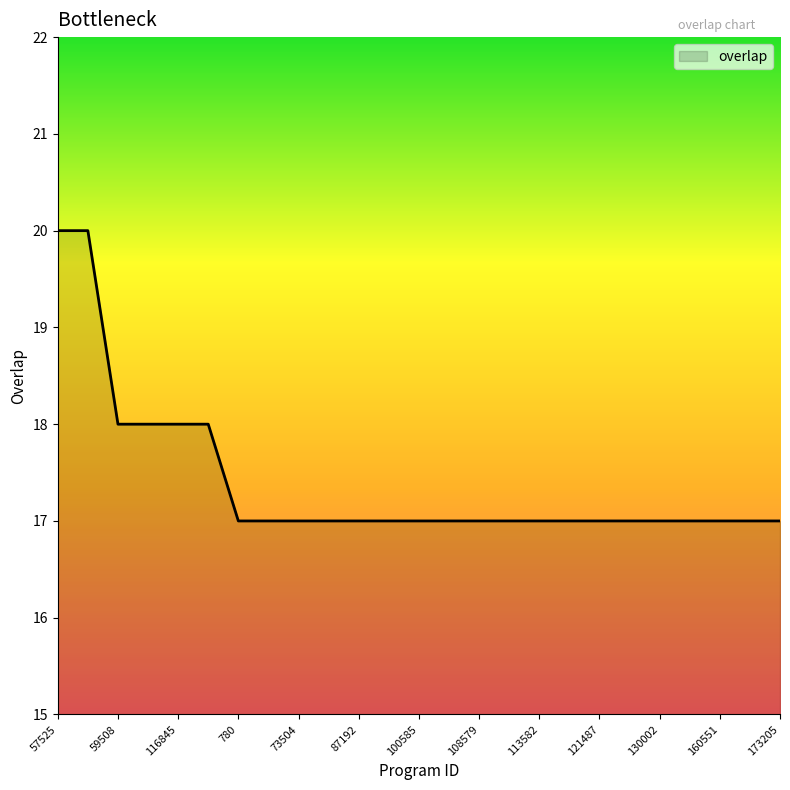

What is the minimum value shown in the chart?

17